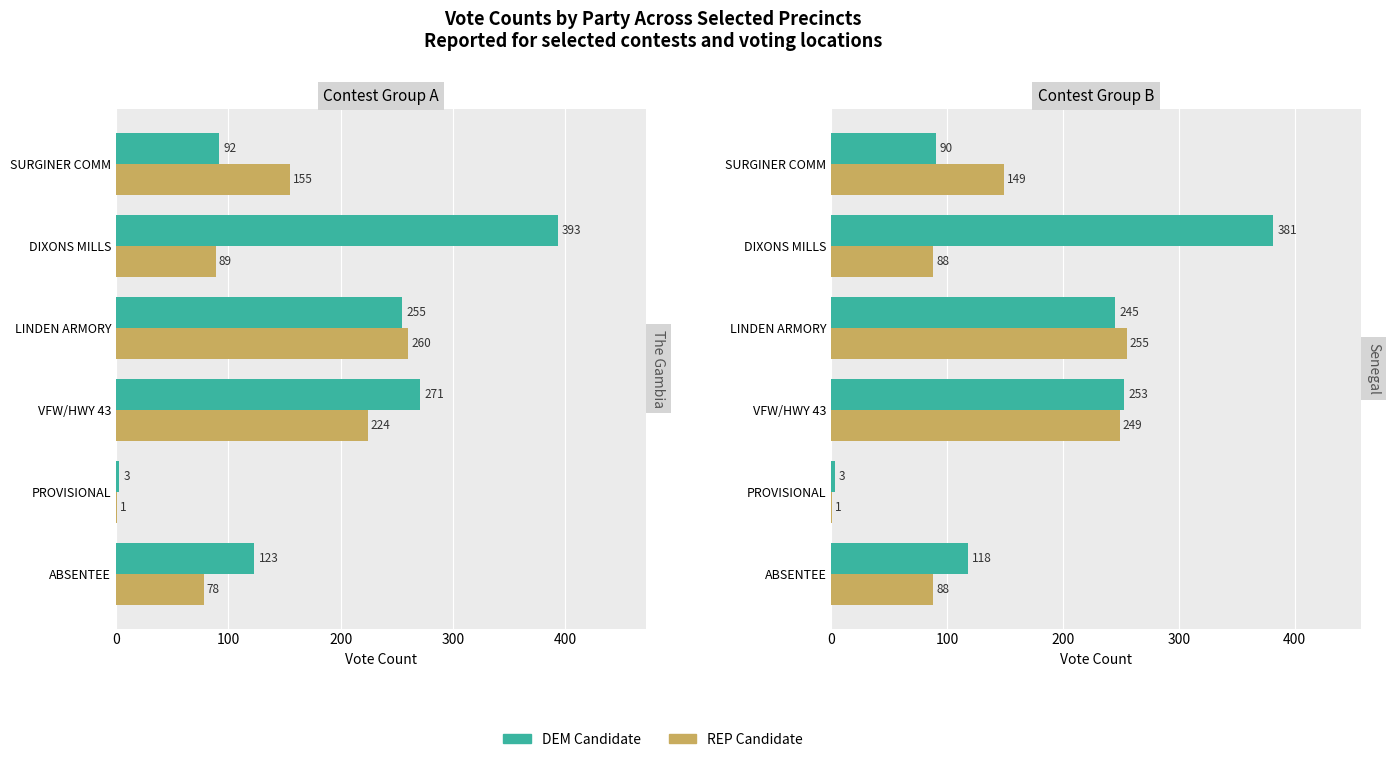

Rank the series by their maximum value, from lowest to highest.

REP Candidate, DEM Candidate